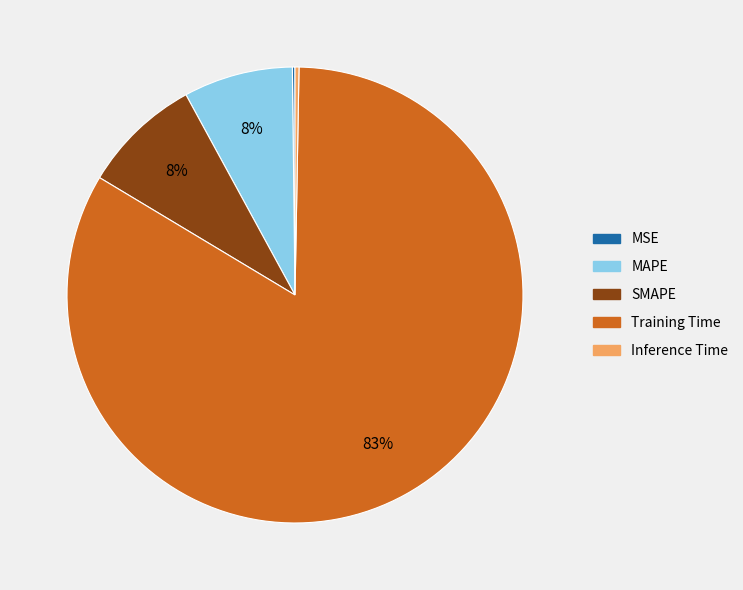

Which has a higher value, SMAPE or Training Time?

Training Time